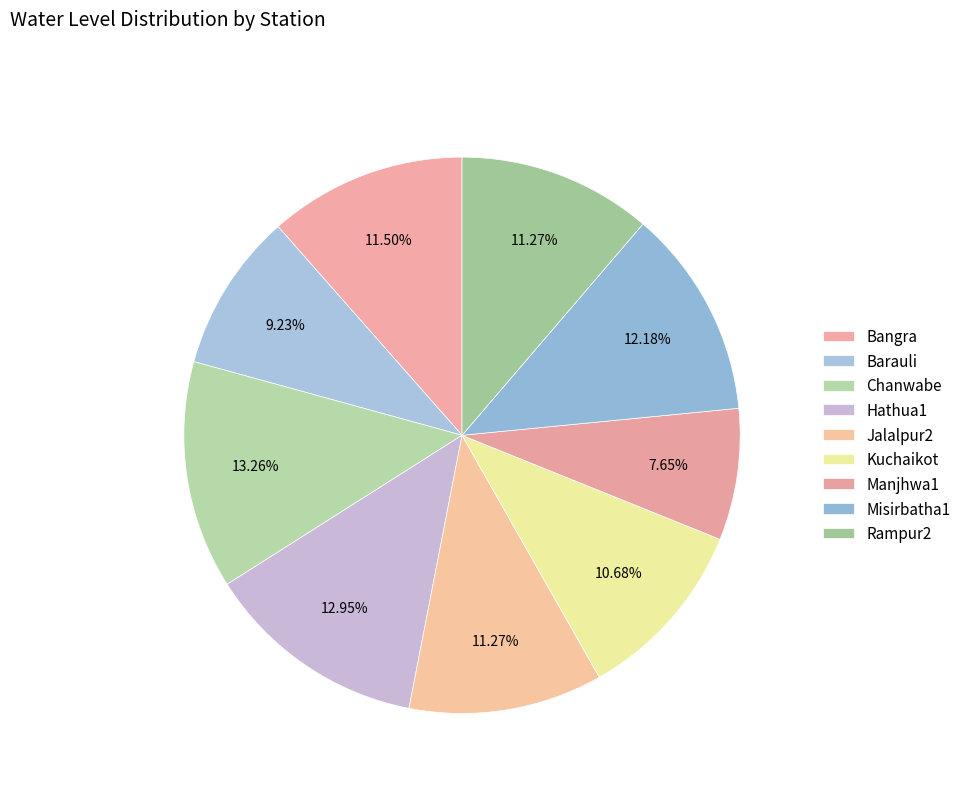

Which category has the smallest portion of the pie?

Manjhwa1